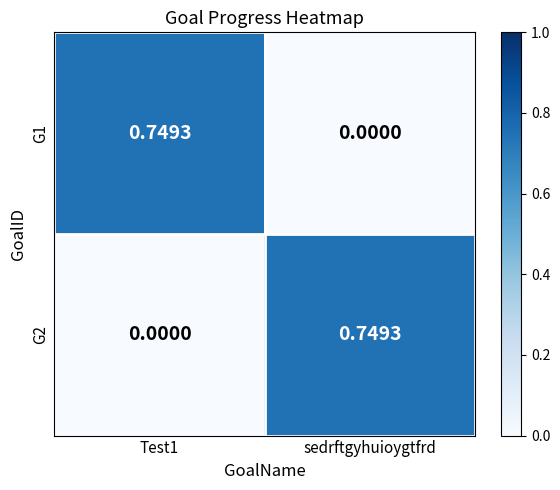

Is the value of G1 at sedrftgyhuioygtfrd greater than the value of G2 at sedrftgyhuioygtfrd?

No